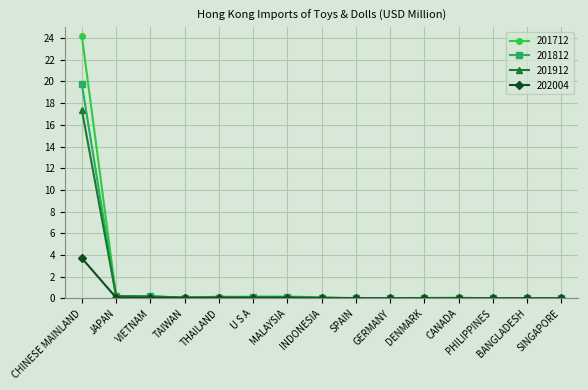

Is it true that 202004 equals 0.0 at THAILAND?

True